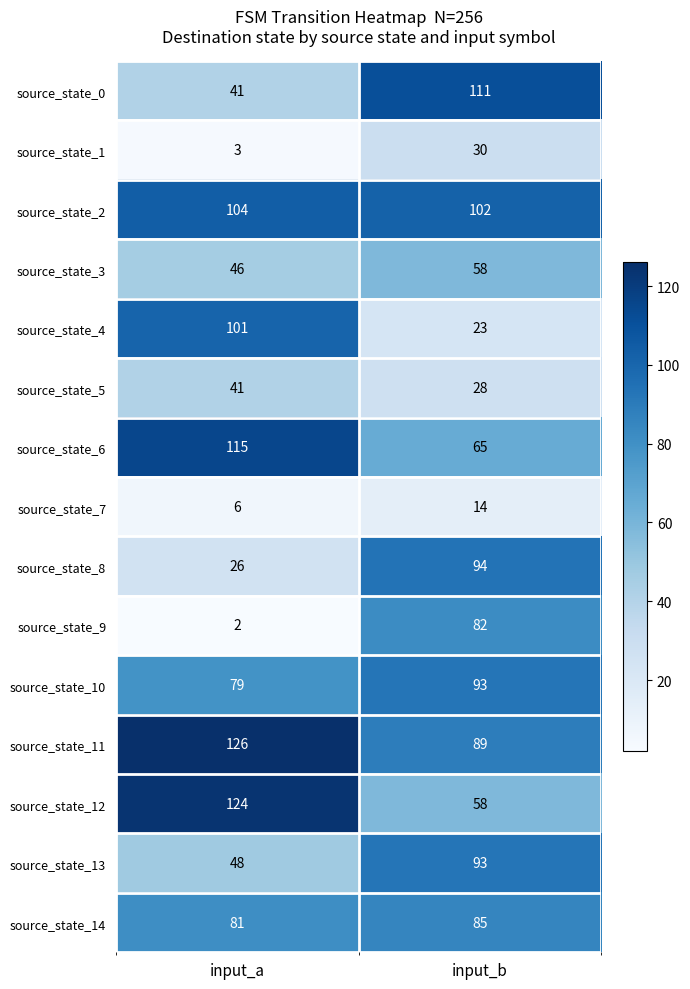

True or false: source_state_4 has a value of 22 at input_a.

False